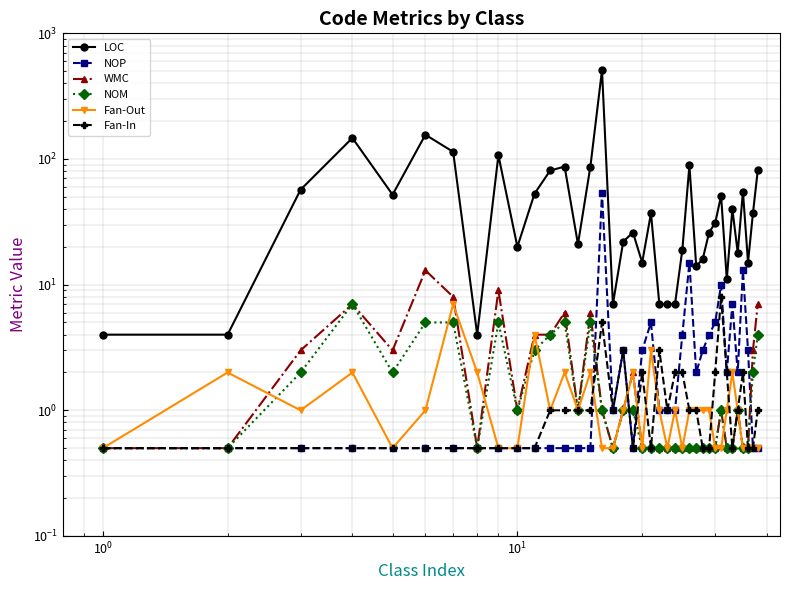

Reading right to left, what are all the values shown in this chart?

LOC: 81.0	37.0	15.0	55.0	18.0	40.0	11.0	51.0	31.0	26.0	16.0	14.0	89.0	19.0	7.0	7.0	7.0	37.0	15.0	26.0	22.0	7.0	509.0	87.0	21.0	87.0	81.0	53.0	20.0	107.0	4.0	114.0	156.0	52.0	147.0	57.0	4.0	4.0
NOP: 0.5	0.5	3.0	13.0	2.0	7.0	2.0	10.0	5.0	4.0	3.0	2.0	15.0	4.0	1.0	1.0	1.0	5.0	3.0	0.5	3.0	1.0	54.0	0.5	0.5	0.5	0.5	0.5	0.5	0.5	0.5	0.5	0.5	0.5	0.5	0.5	0.5	0.5
WMC: 7.0	3.0	0.5	0.5	1.0	0.5	0.5	1.0	0.5	0.5	0.5	0.5	0.5	0.5	0.5	0.5	0.5	0.5	0.5	2.0	1.0	0.5	1.0	6.0	1.0	6.0	4.0	4.0	1.0	9.0	0.5	8.0	13.0	3.0	7.0	3.0	0.5	0.5
NOM: 4.0	2.0	0.5	0.5	1.0	0.5	0.5	1.0	0.5	0.5	0.5	0.5	0.5	0.5	0.5	0.5	0.5	0.5	0.5	1.0	1.0	0.5	1.0	5.0	1.0	5.0	4.0	3.0	1.0	5.0	0.5	5.0	5.0	2.0	7.0	2.0	0.5	0.5
Fan-Out: 0.5	0.5	0.5	0.5	1.0	2.0	1.0	0.5	0.5	1.0	1.0	1.0	1.0	0.5	1.0	0.5	1.0	3.0	0.5	2.0	1.0	0.5	0.5	2.0	1.0	2.0	1.0	4.0	0.5	0.5	2.0	7.0	1.0	0.5	2.0	1.0	2.0	0.5
Fan-In: 1.0	0.5	0.5	2.0	1.0	0.5	2.0	8.0	2.0	0.5	0.5	1.0	1.0	2.0	2.0	1.0	3.0	0.5	2.0	0.5	3.0	1.0	5.0	1.0	1.0	1.0	1.0	0.5	0.5	0.5	0.5	0.5	0.5	0.5	0.5	0.5	0.5	0.5